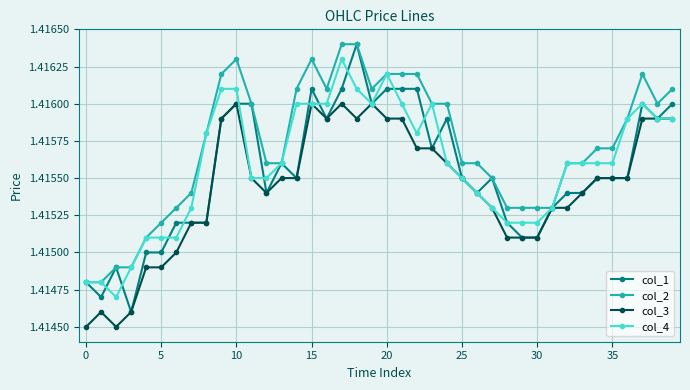

Which series has the largest total across all categories?

col_2